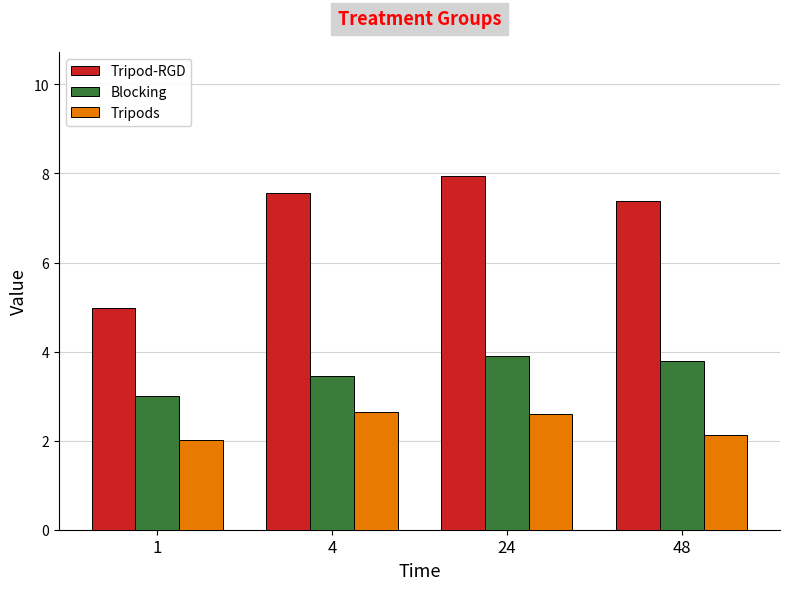

Which series has the largest total across all categories?

Tripod-RGD